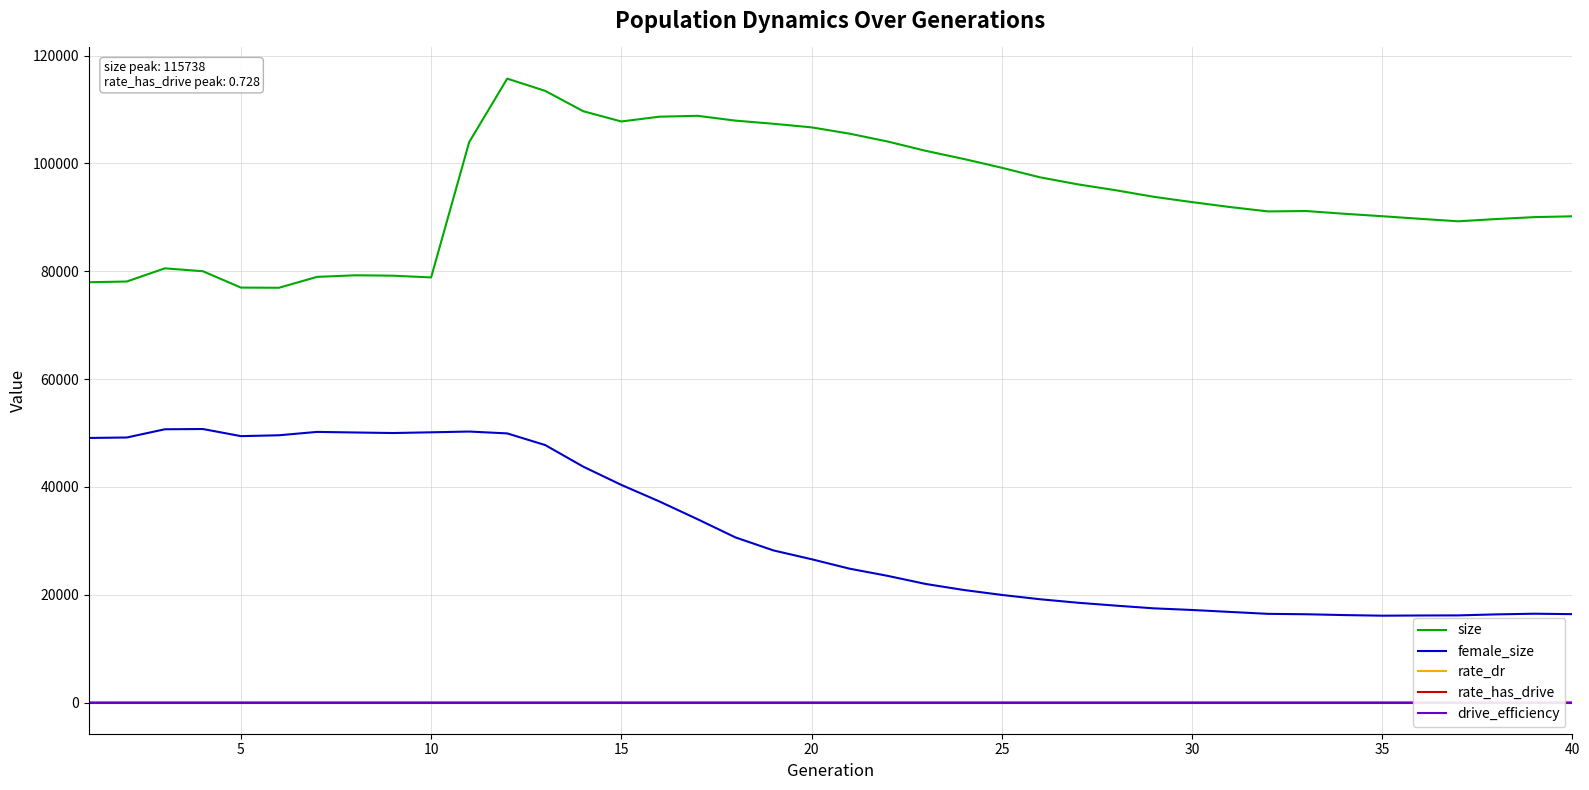

True or false: size and female_size cross at least once.

False